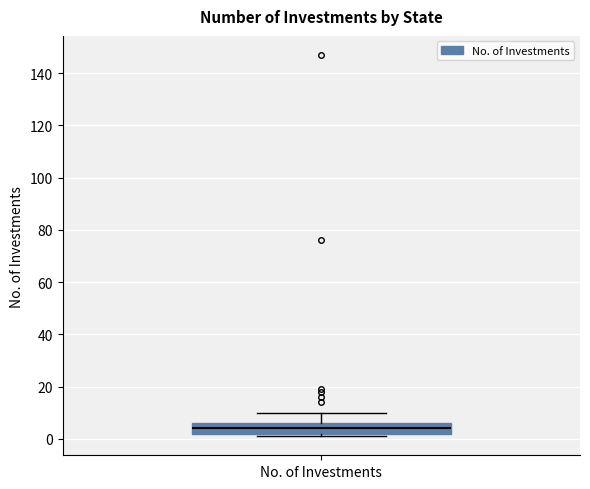

Read this box plot against the y-axis: the position of the median line, the range covered by the box, and the ends of both whiskers. The values are not printed on the chart, so give them approximately, as read against the axis.

median 4, box 2 to 6, whiskers 2 (just below the box's lower edge) to 10